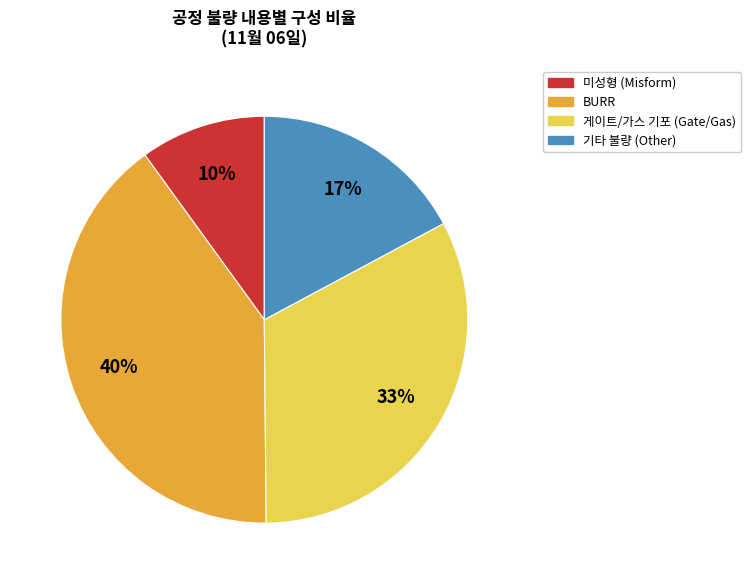

Is there any slice that represents more than half of the pie?

No